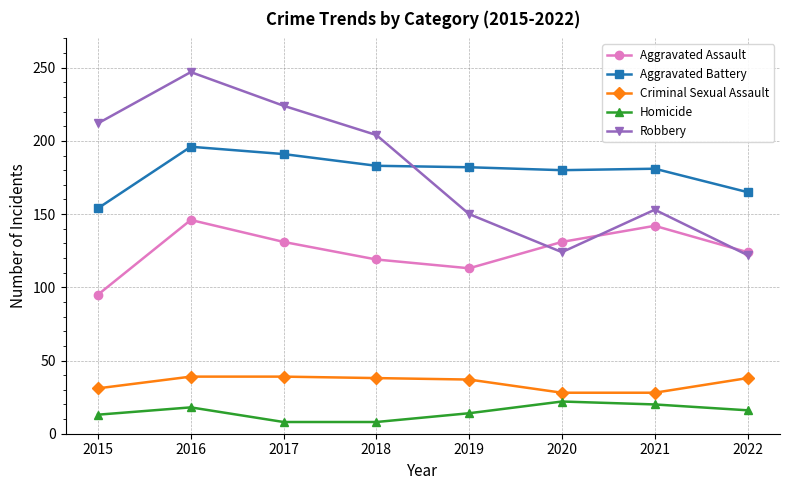

What is the difference between the highest and lowest values at 2015?

199